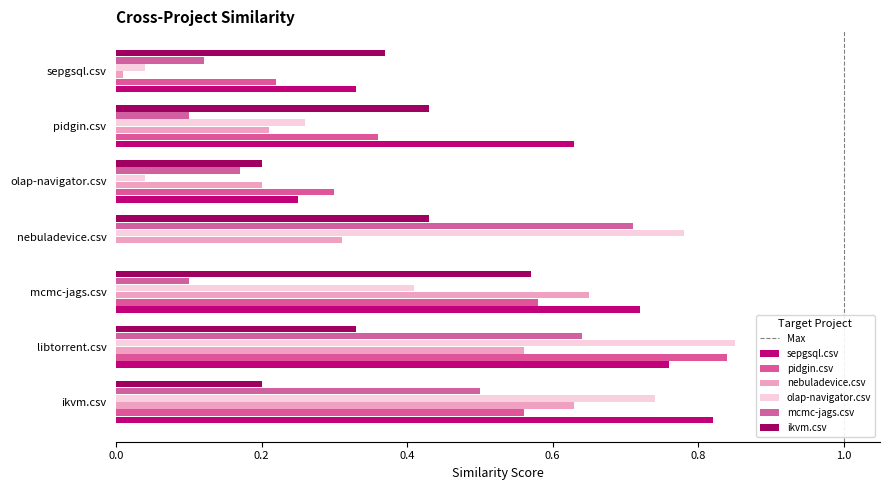

Between olap-navigator.csv and mcmc-jags.csv, which is larger?

mcmc-jags.csv